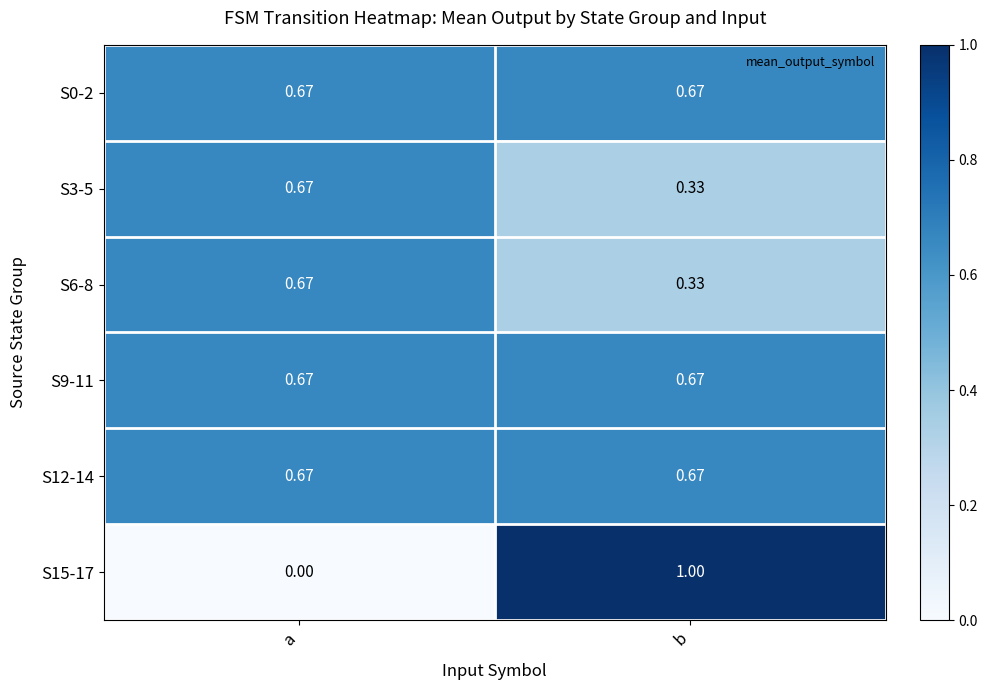

At which category does the chart reach its peak across all series?

b